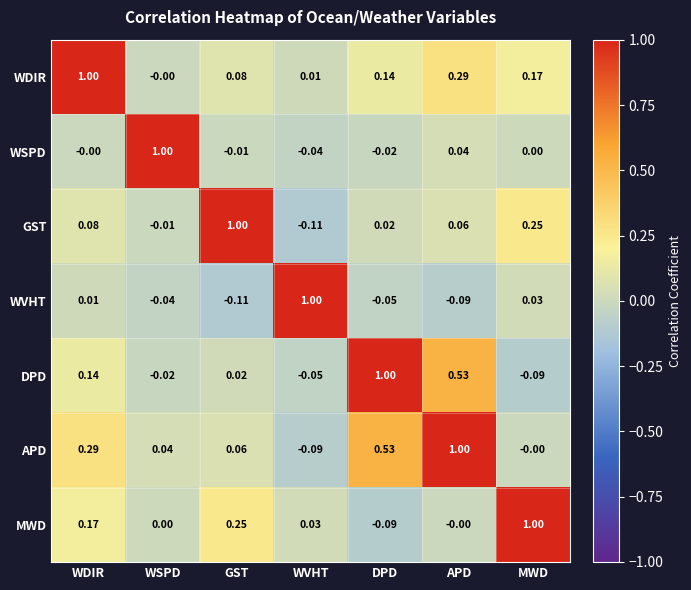

How many data points in GST are above 0?

5